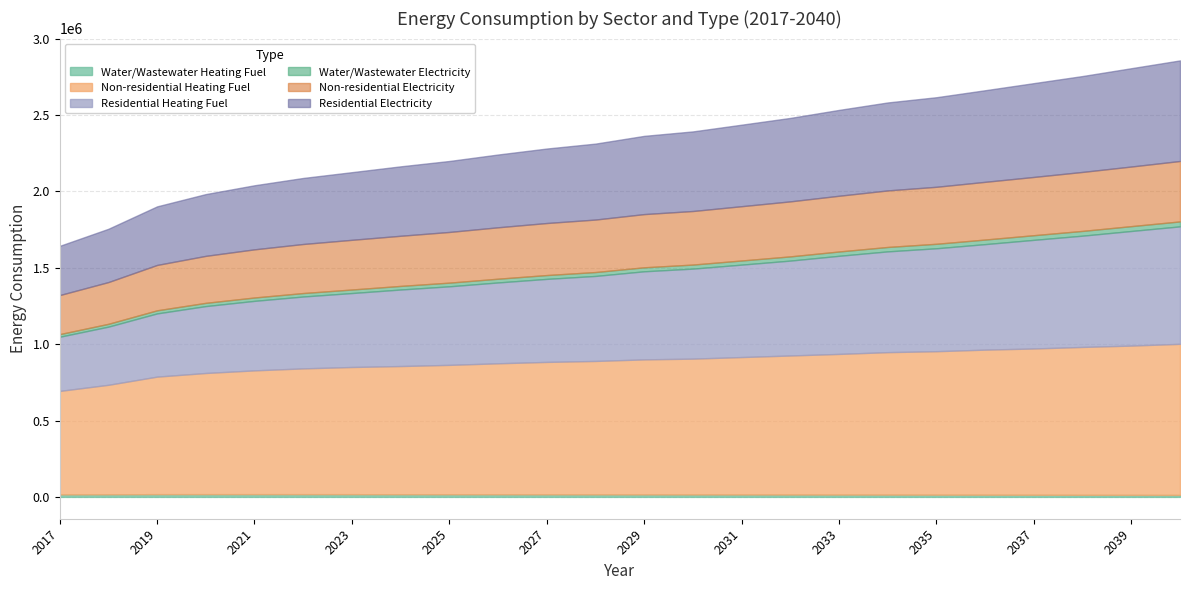

Between 2021 and 2032, which series saw the biggest shift?

Residential Heating Fuel